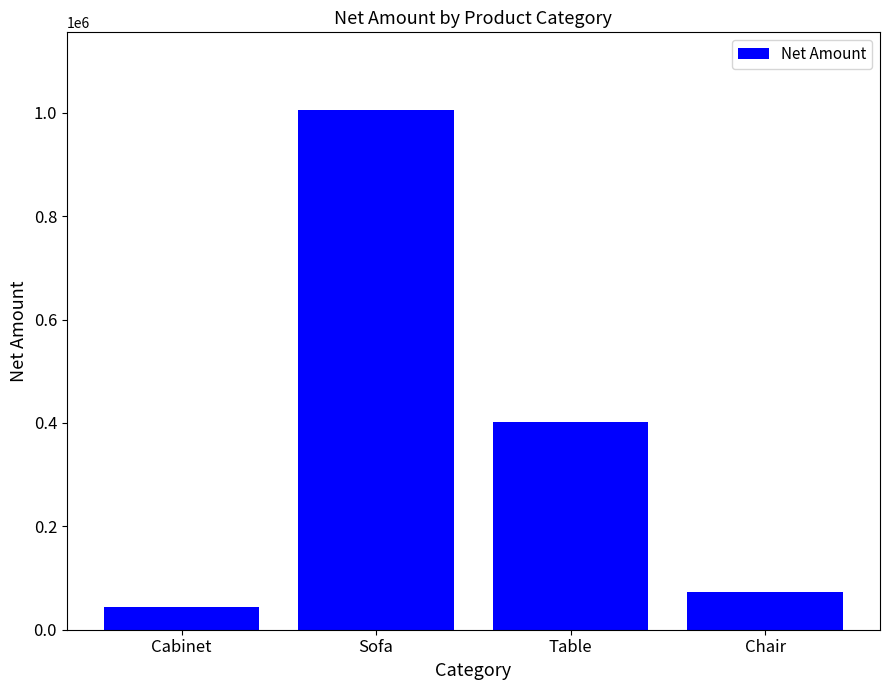

How many values exceed 401063?

2